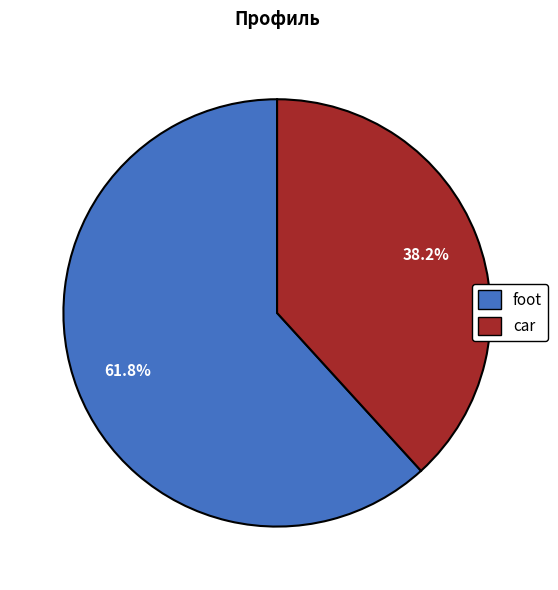

Is it true that foot is 48% of the pie?

False